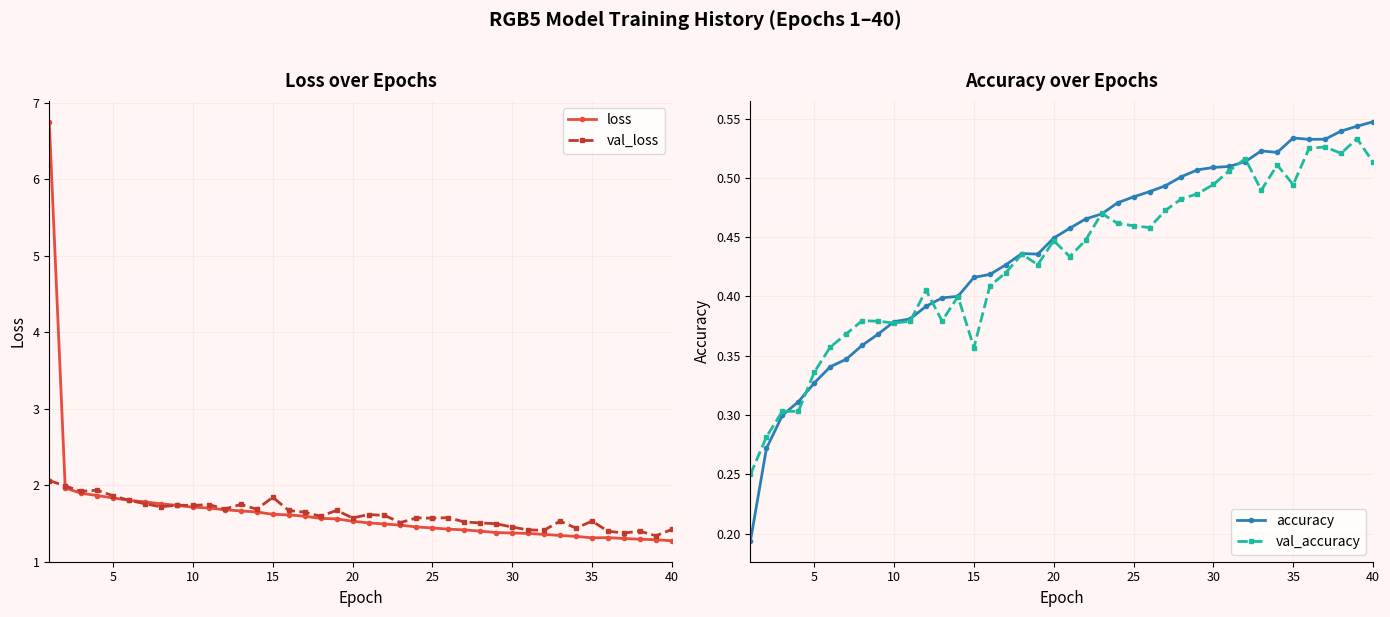

Is it true that loss equals 1.7 at 10?

True